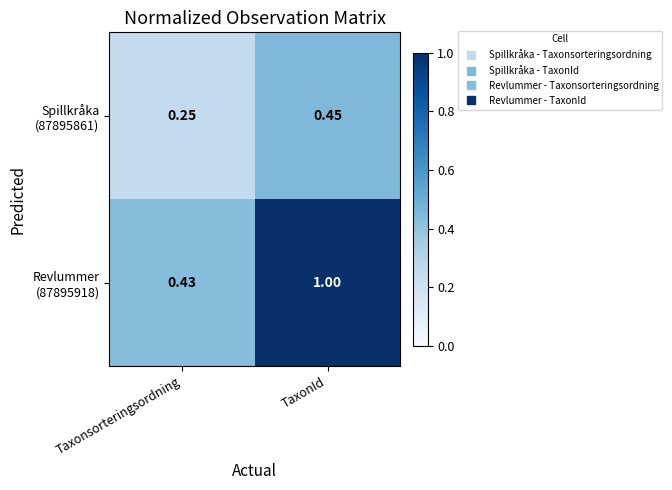

At which category is the sum across all series the highest?

TaxonId